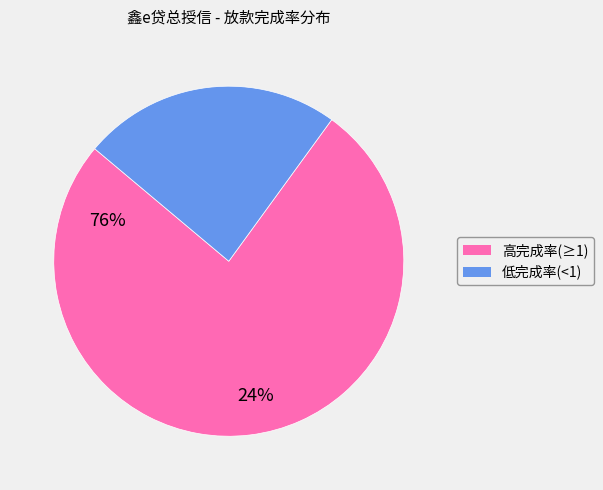

Is there a majority slice in this chart?

Yes